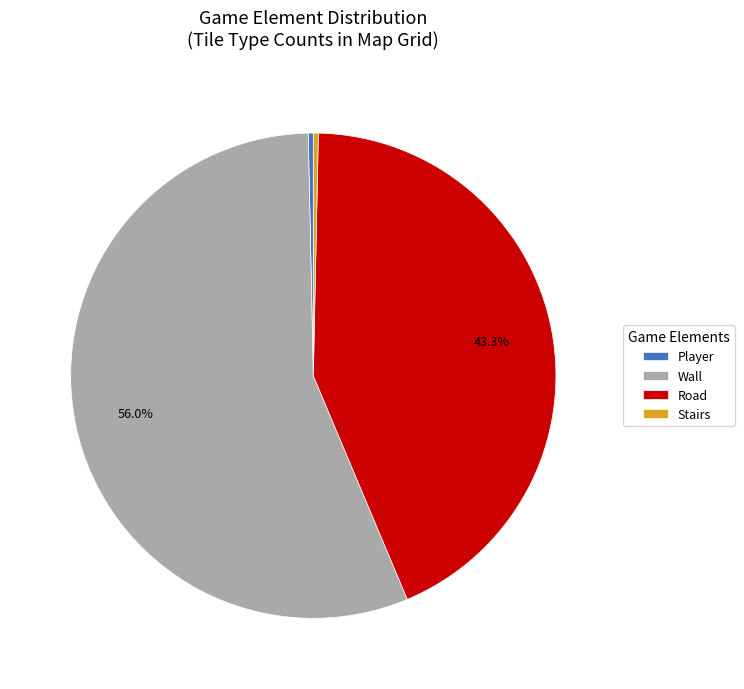

What portion of the pie excludes Road?

56.7%